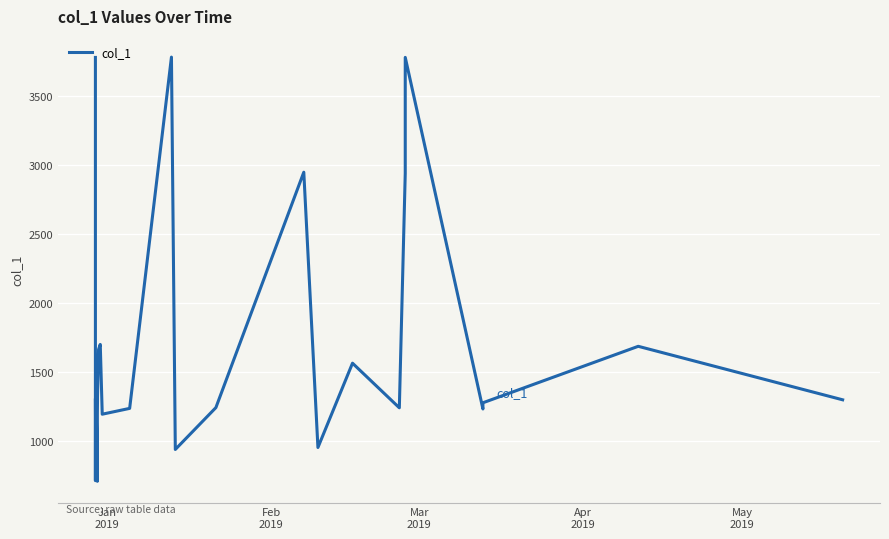

What is the smallest value displayed?

705.5